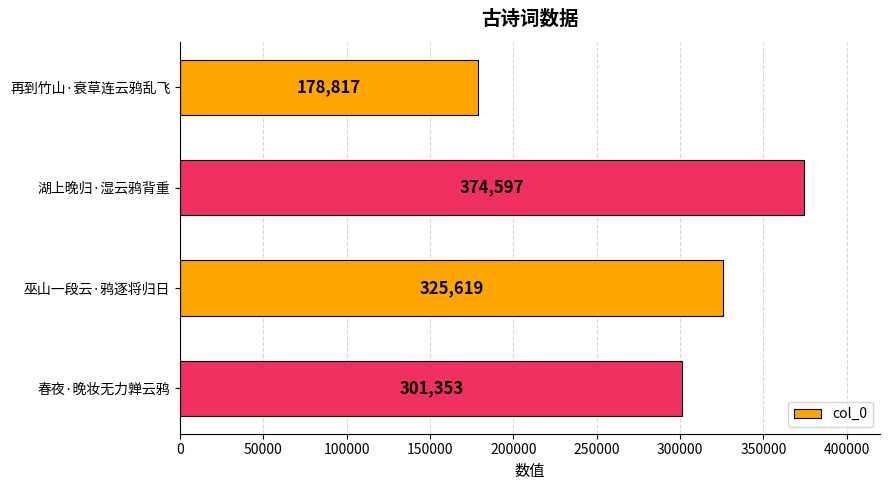

Reading top to bottom, extract all data points from this chart.

178817	374597	325619	301353